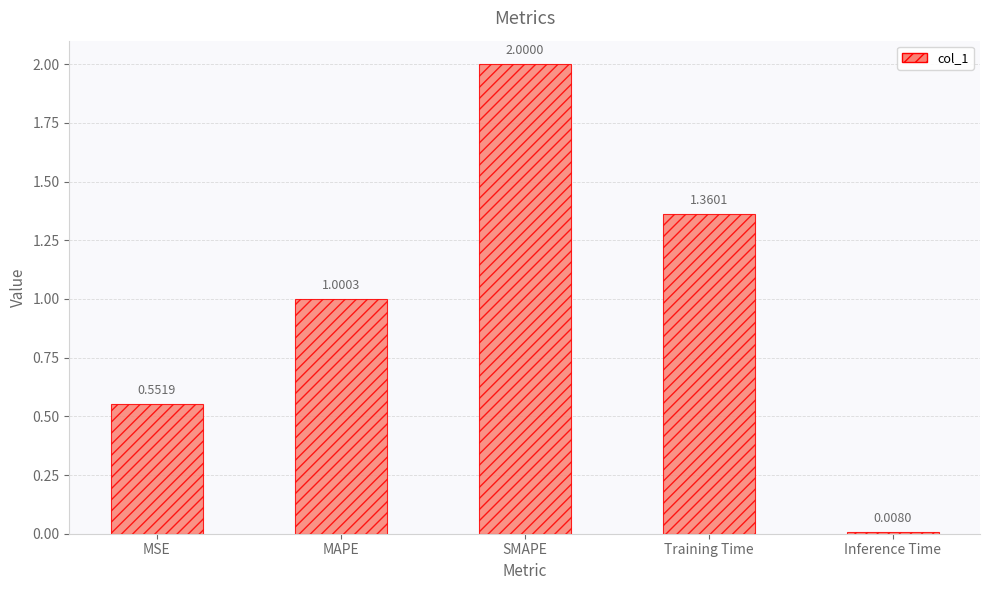

Between Training Time and MSE, which is larger?

Training Time